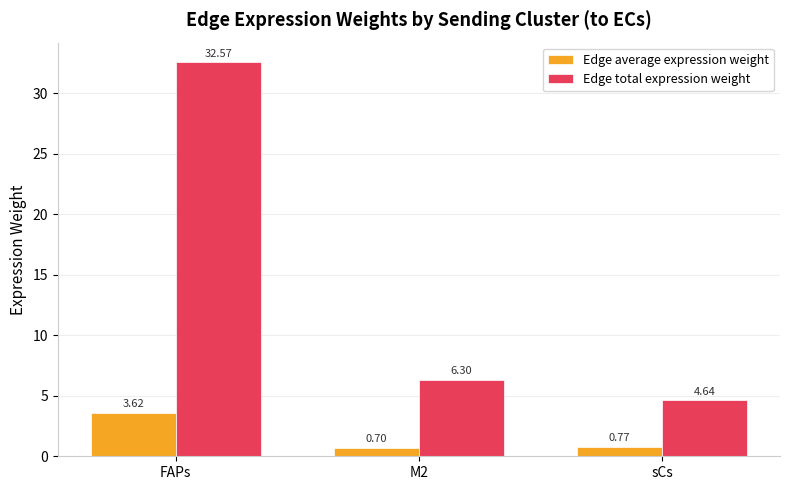

Between M2 and sCs, which series saw the biggest shift?

Edge total expression weight